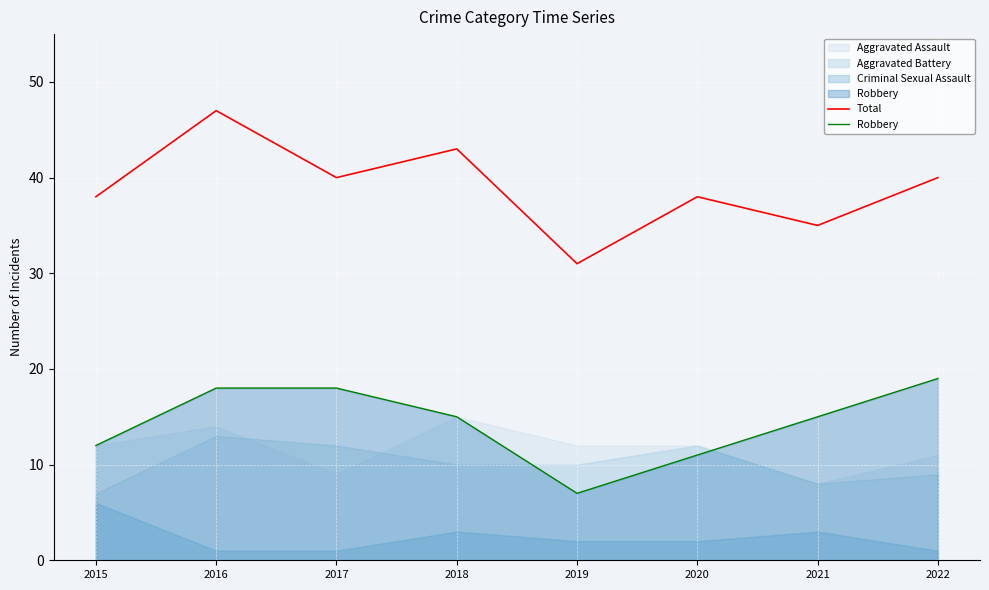

Which series has the largest total across all categories?

Total